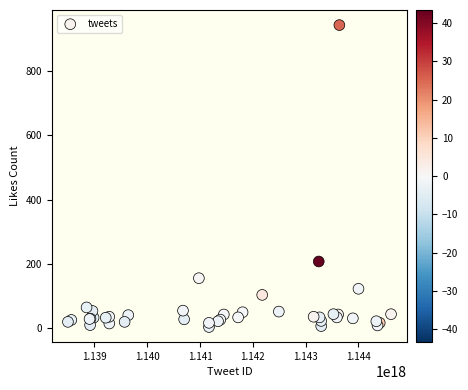

What Y value in the scatter plot is closest to 473?

207